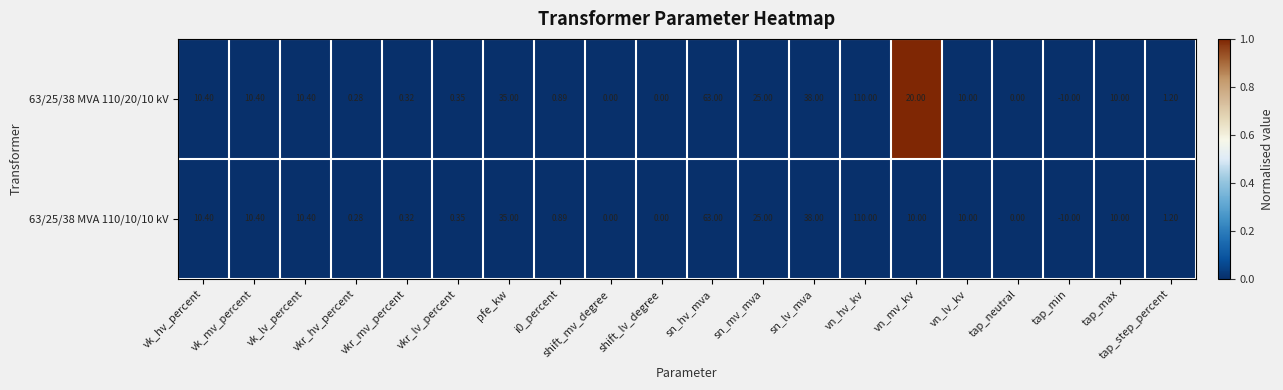

Which category has the highest value in the 63/25/38 MVA 110/10/10 kV series?

vn_hv_kv